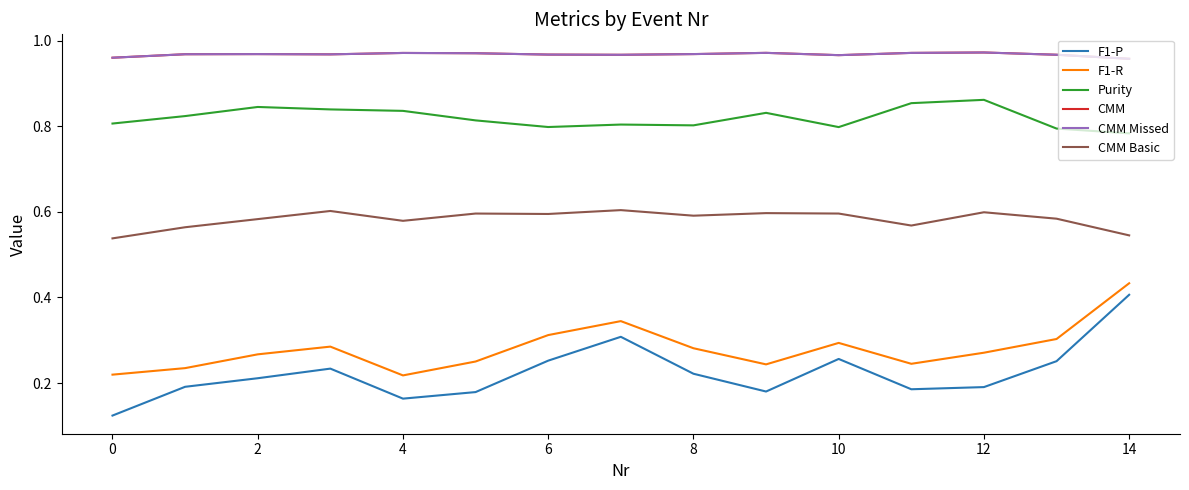

What is the value of the CMM point at the 13th from the left?

1.0